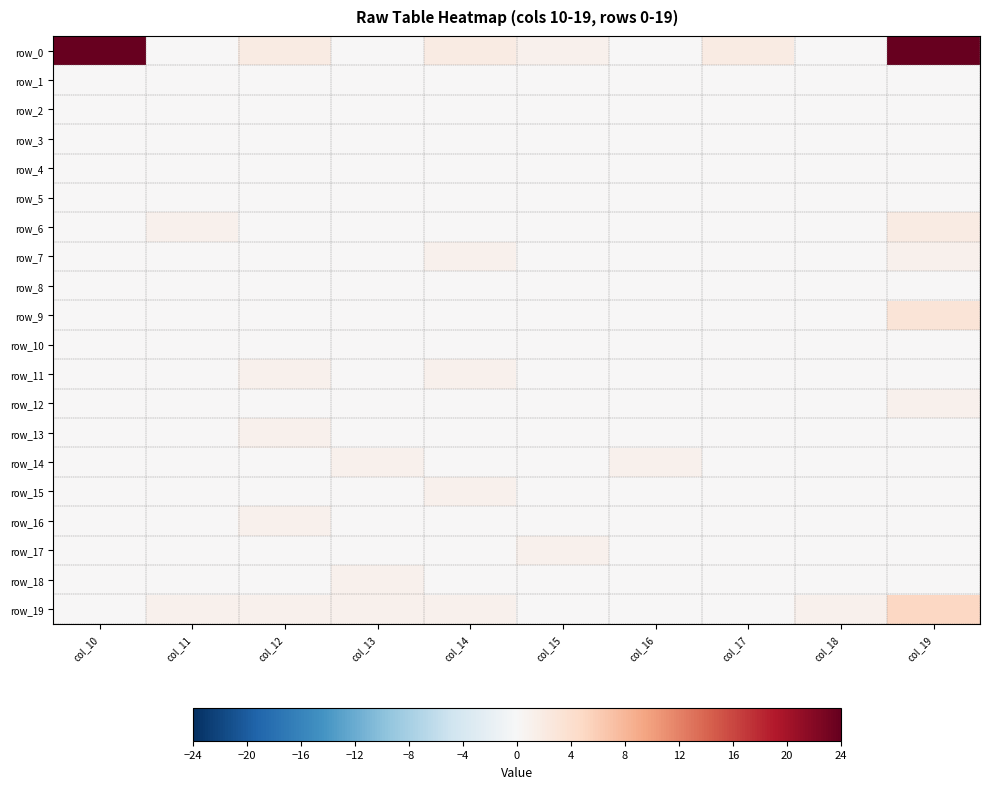

Which series has the widest spread of values?

row_0